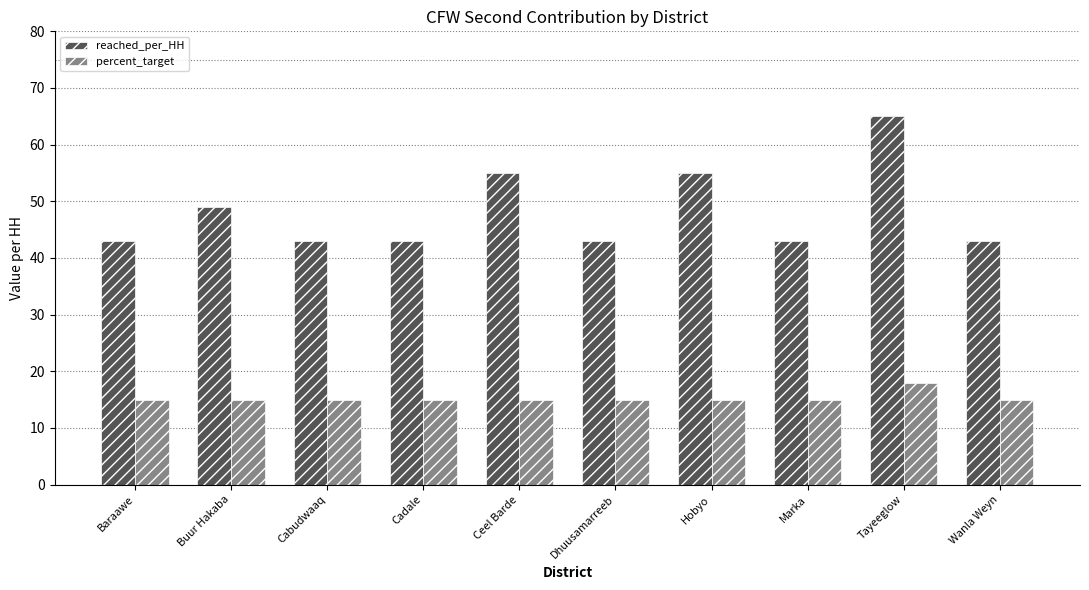

What is the approximate value of reached_per_HH at Cabudwaaq?

43